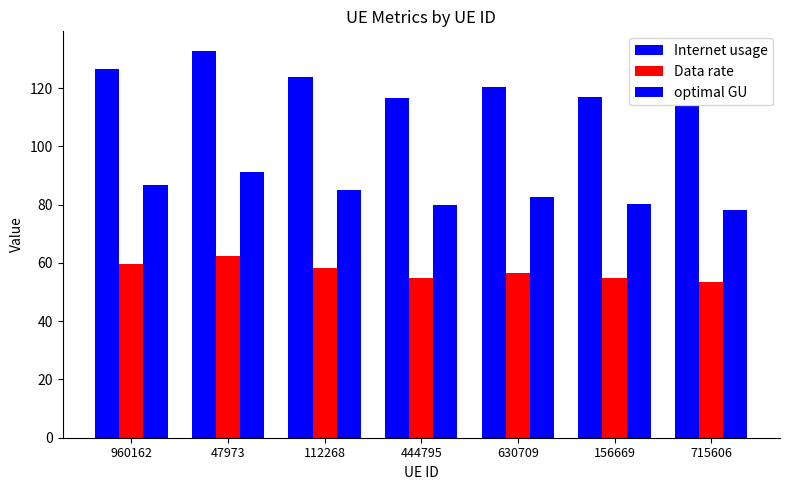

How many values in the optimal GU series are below 82?

3